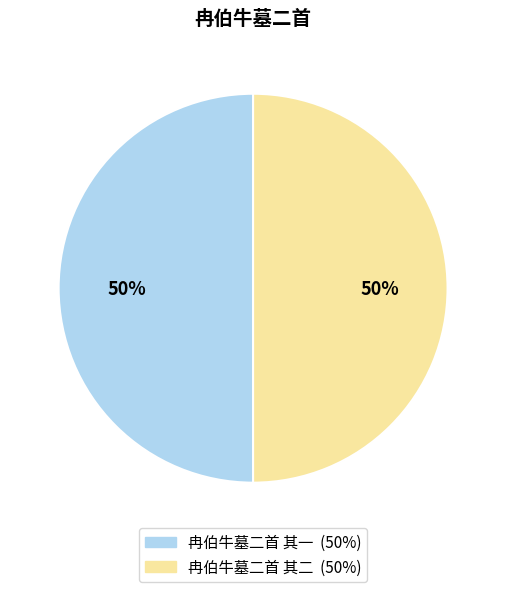

What percentage is the 冉伯牛墓二首 其二 slice, to the nearest percent?

50%